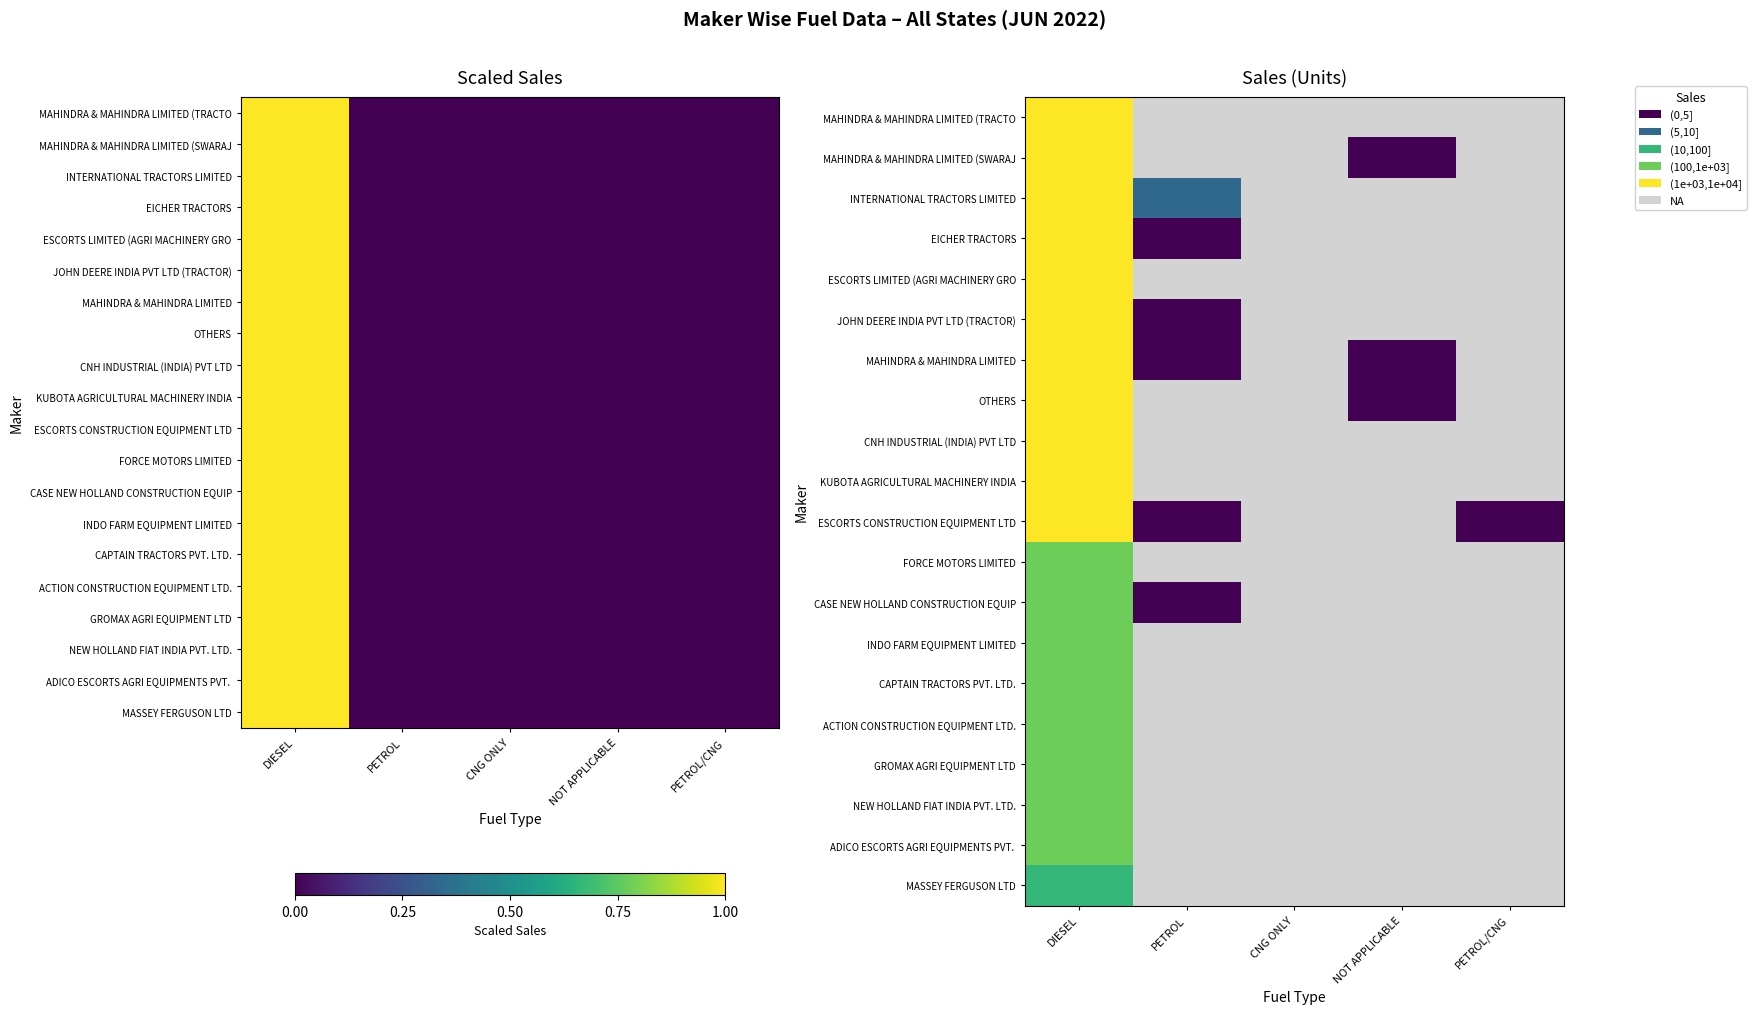

Is it true that MAHINDRA & MAHINDRA LIMITED equals 0 at NOT APPLICABLE?

True